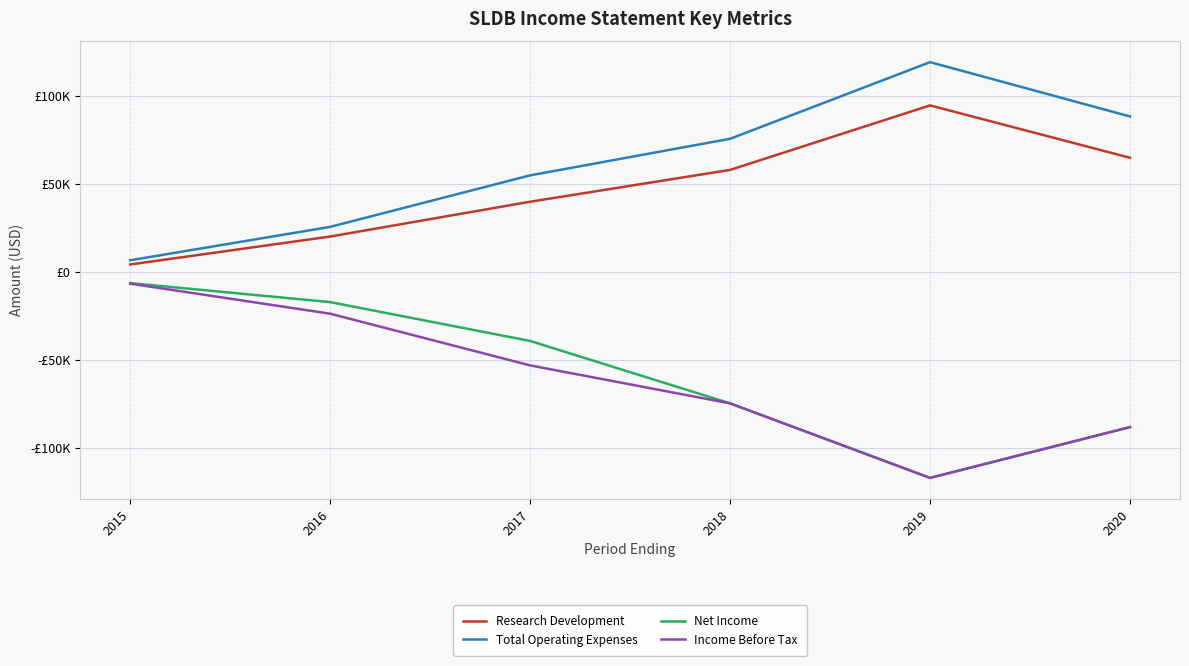

Is this an area chart (filled region under the line)?

No